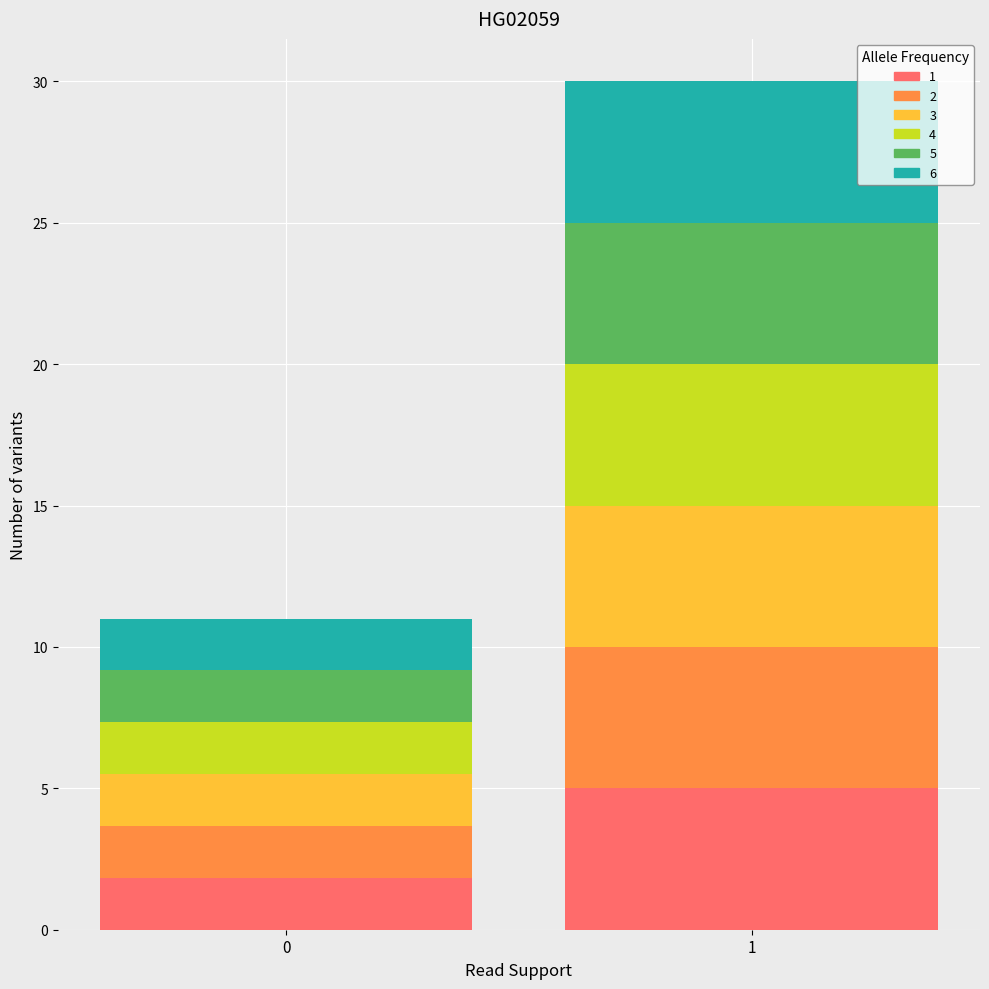

What is the total value across all series at 1?

30.0